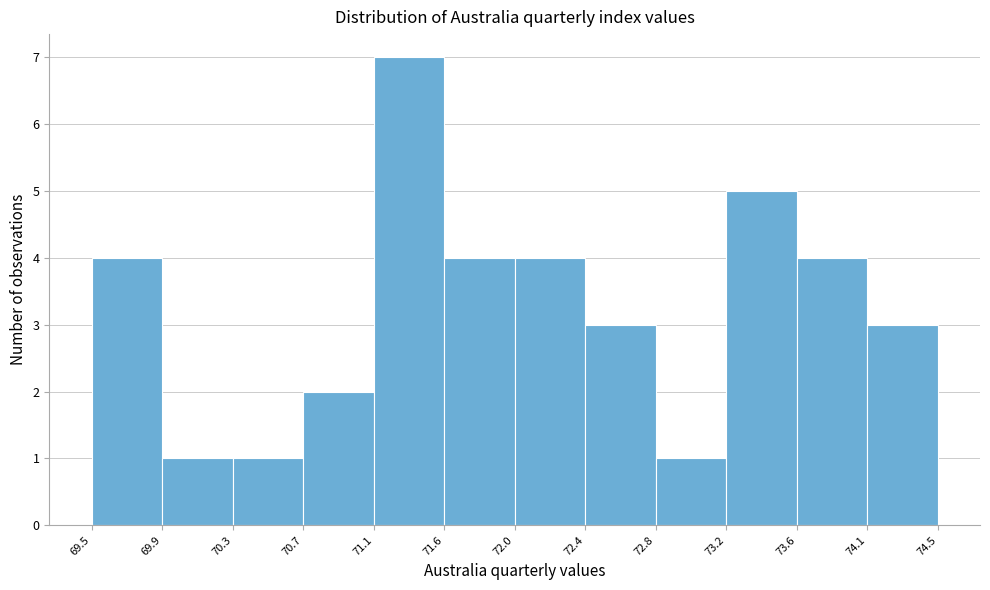

Which range on the x-axis has the tallest bar?

71.1 to 71.6